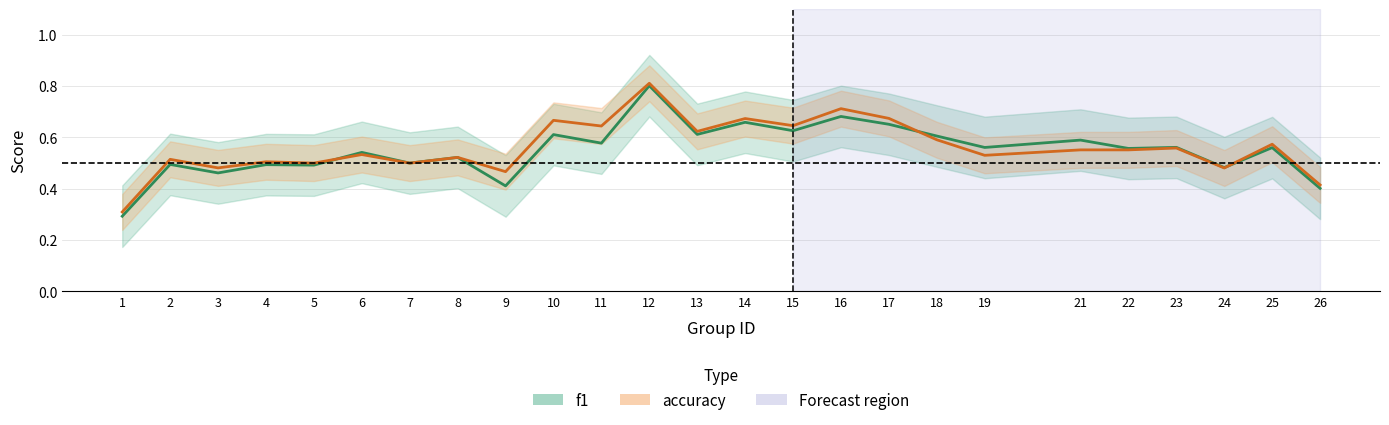

How many times do accuracy and f1 cross each other?

4